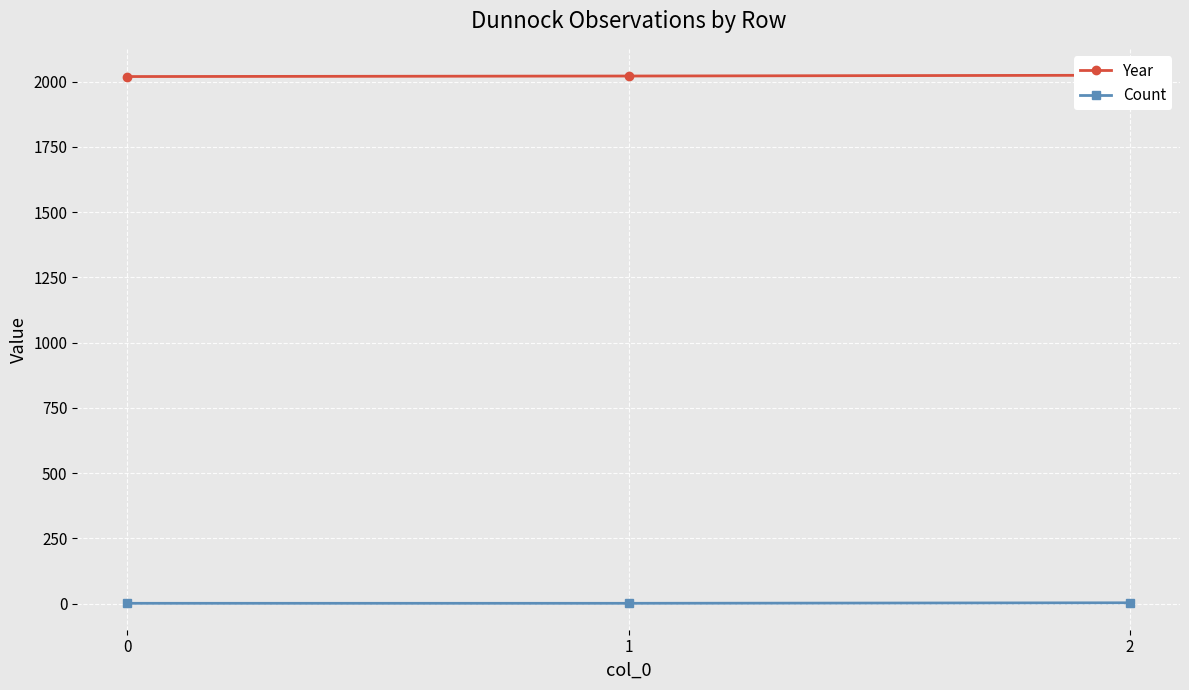

Is this an area chart (filled region under the line)?

No